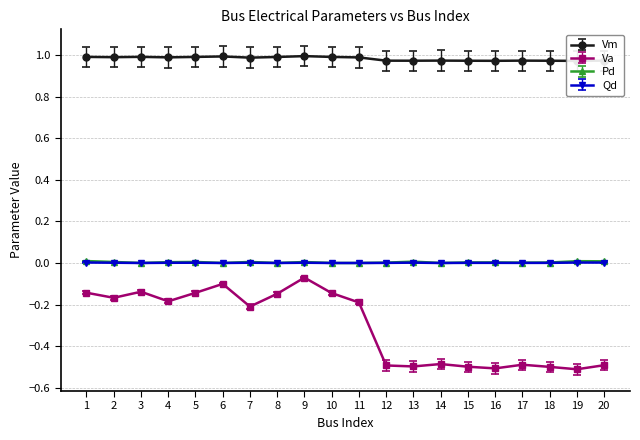

Which series has the widest spread of values?

Va